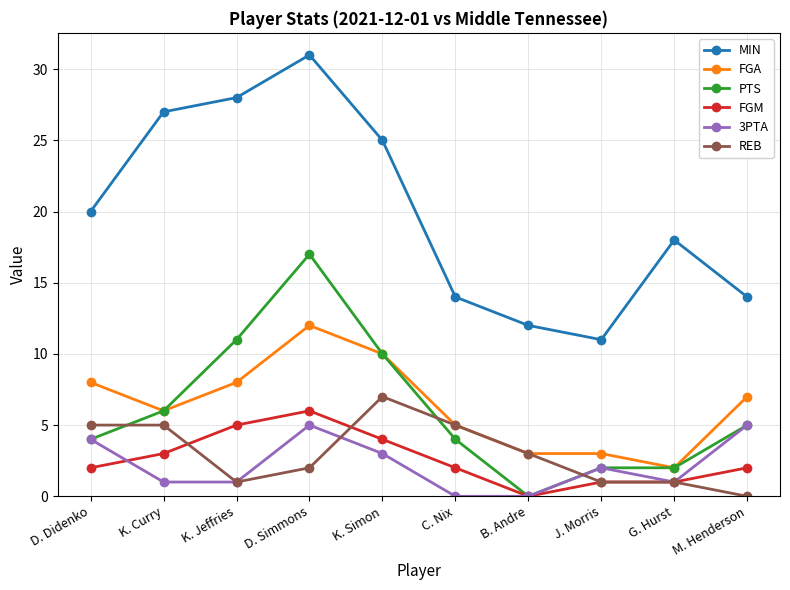

What position from the left is G. Hurst?

9